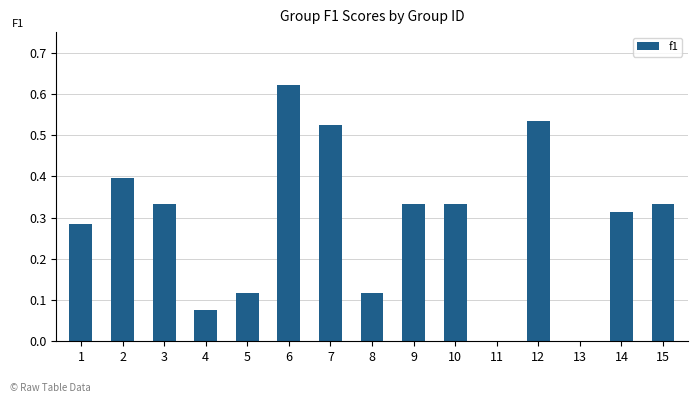

What is the change in value from 6 to 14?

-0.3